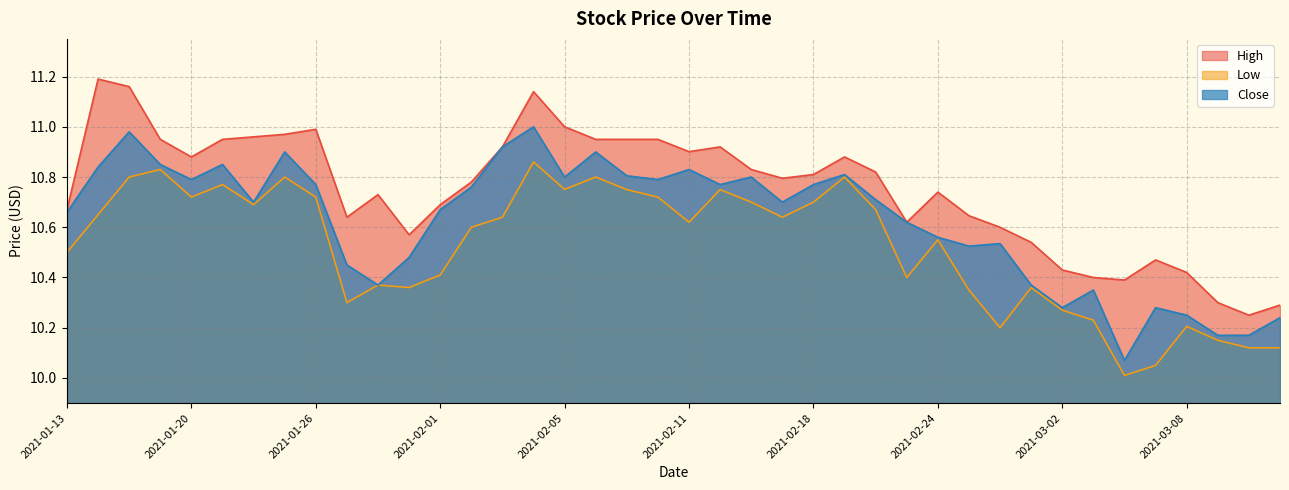

What is the spread (max minus min) of values at 2021-01-20?

0.2